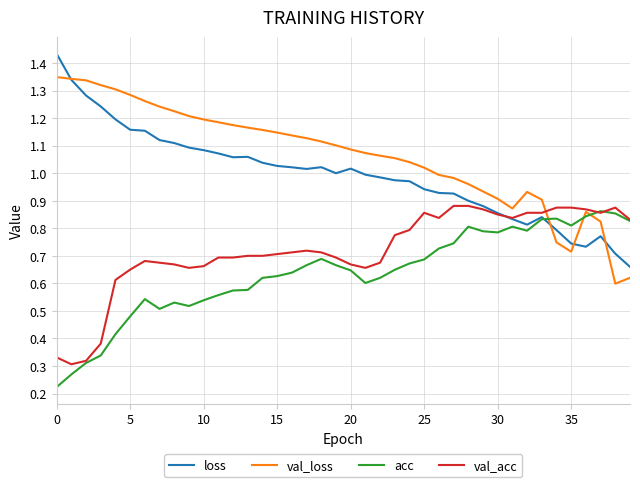

True or false: val_loss and acc cross at least once.

True